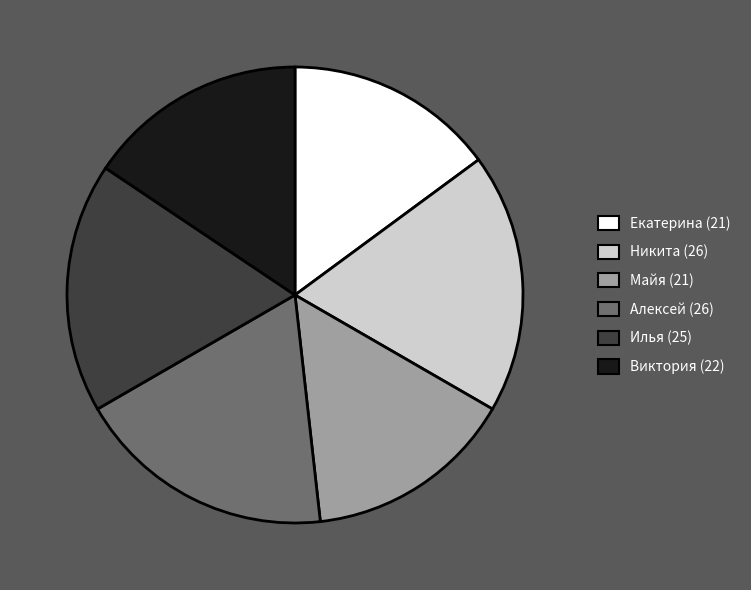

Does any single category account for the majority?

No